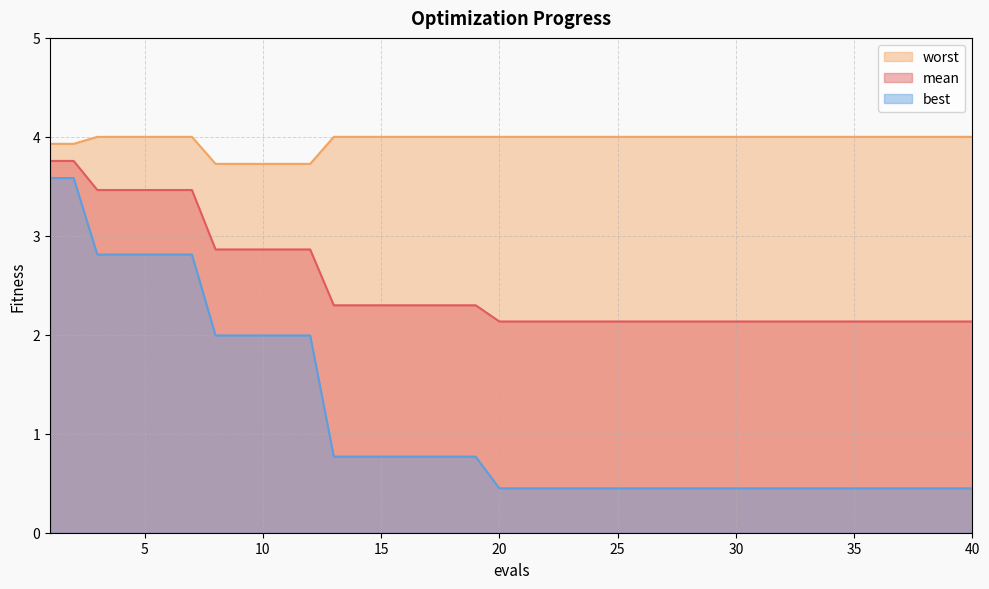

Reading left to right, extract all data points from this chart.

mean: 3.8	3.8	3.5	3.5	3.5	3.5	3.5	2.9	2.9	2.9	2.9	2.9	2.3	2.3	2.3	2.3	2.3	2.3	2.3	2.1	2.1	2.1	2.1	2.1	2.1	2.1	2.1	2.1	2.1	2.1	2.1	2.1	2.1	2.1	2.1	2.1	2.1	2.1	2.1	2.1
best: 3.6	3.6	2.8	2.8	2.8	2.8	2.8	2.0	2.0	2.0	2.0	2.0	0.8	0.8	0.8	0.8	0.8	0.8	0.8	0.4	0.4	0.4	0.4	0.4	0.4	0.4	0.4	0.4	0.4	0.4	0.4	0.4	0.4	0.4	0.4	0.4	0.4	0.4	0.4	0.4
worst: 3.9	3.9	4.0	4.0	4.0	4.0	4.0	3.7	3.7	3.7	3.7	3.7	4.0	4.0	4.0	4.0	4.0	4.0	4.0	4.0	4.0	4.0	4.0	4.0	4.0	4.0	4.0	4.0	4.0	4.0	4.0	4.0	4.0	4.0	4.0	4.0	4.0	4.0	4.0	4.0